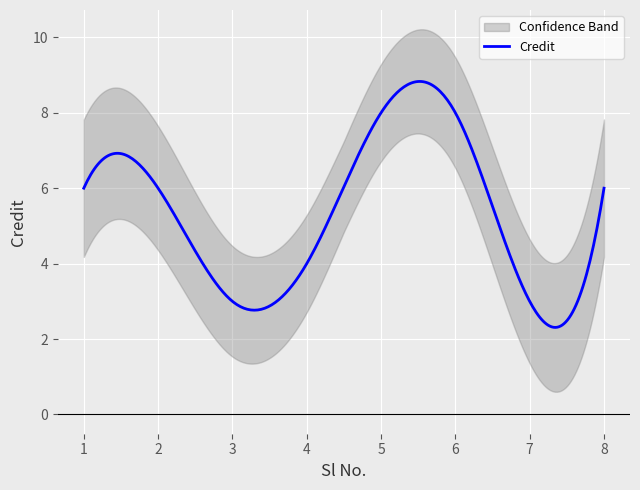

What is the value of the 8th point from the left?

6